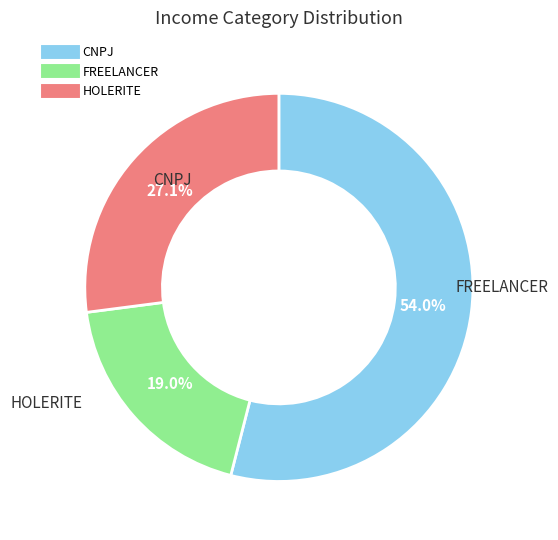

How much of the chart is everything except FREELANCER?

81.0%